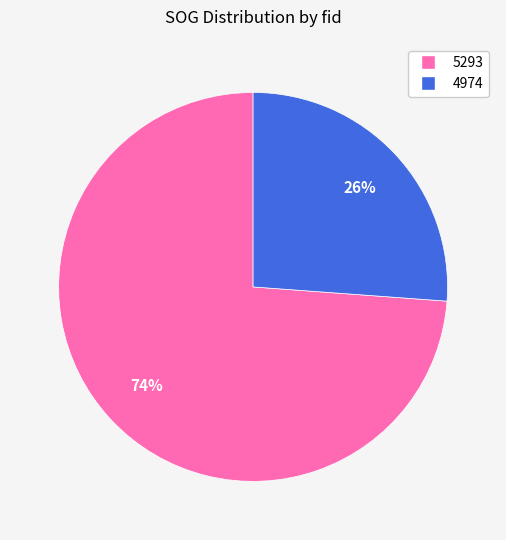

To the nearest percent, what is the difference between the 4974 and 5293 slice percentages?

48%